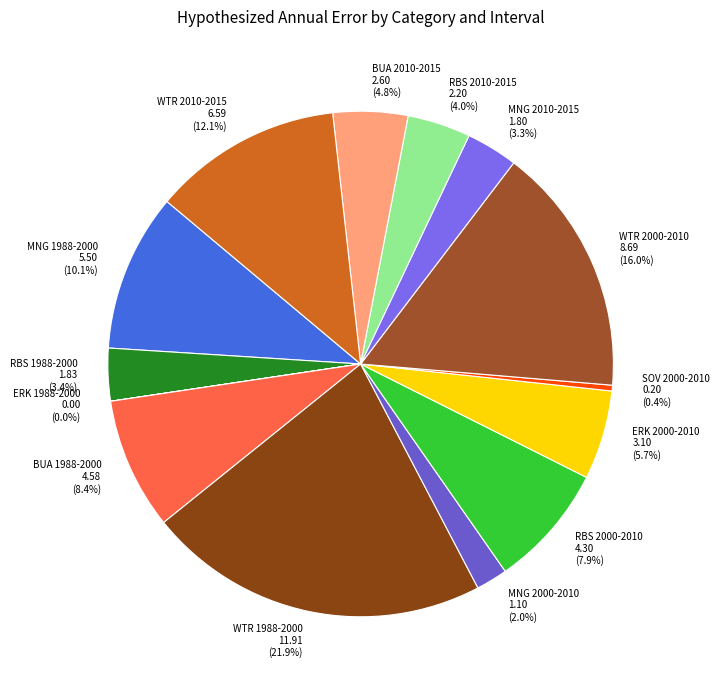

True or false: RBS 2010-2015 accounts for 4% of the total.

True